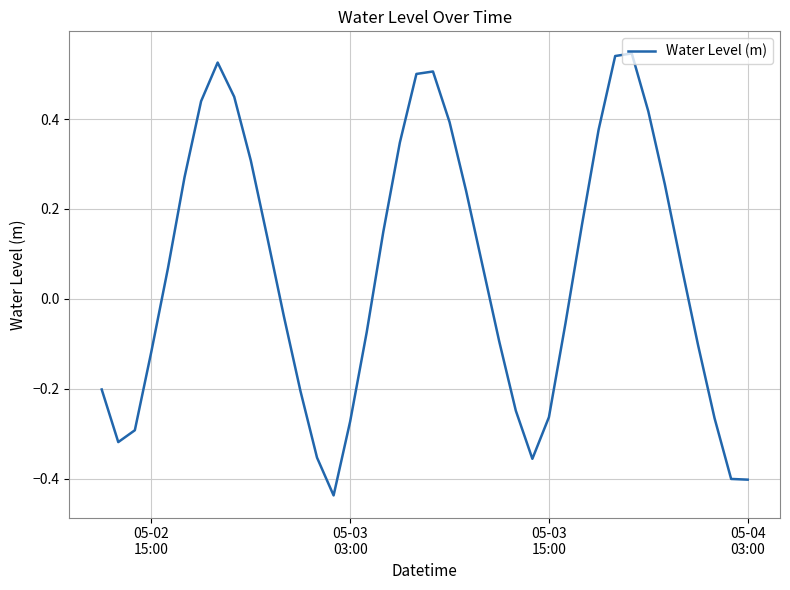

What is the difference between the maximum and minimum values?

1.0